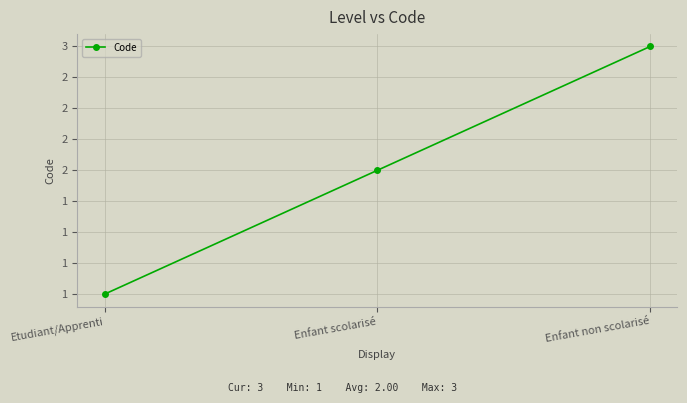

True or false: the data shows 1 at Enfant scolarisé.

False